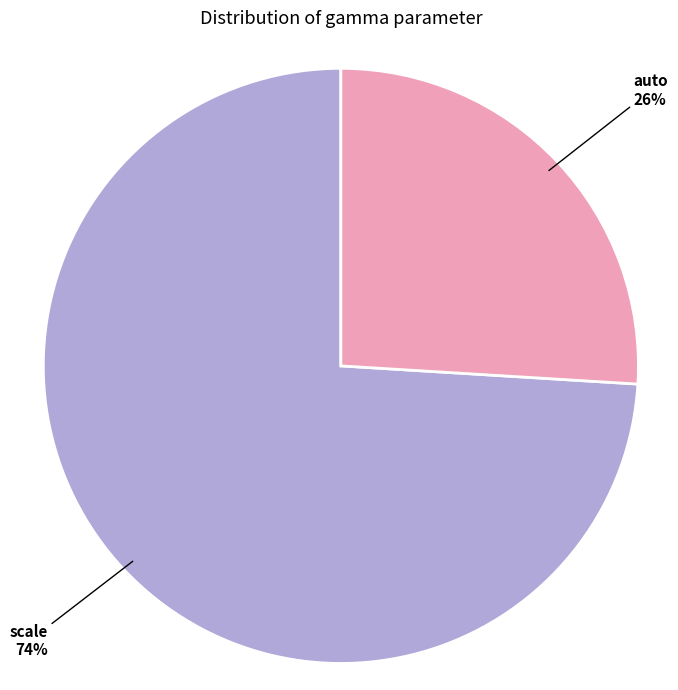

To the nearest percent, what is the difference between the largest and smallest slice percentages?

48%